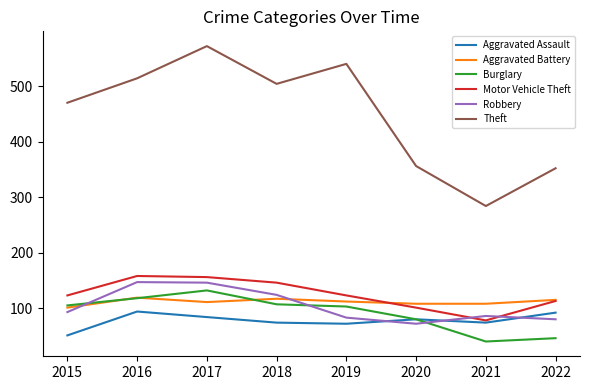

What is the total value across all series at 2019?

1033